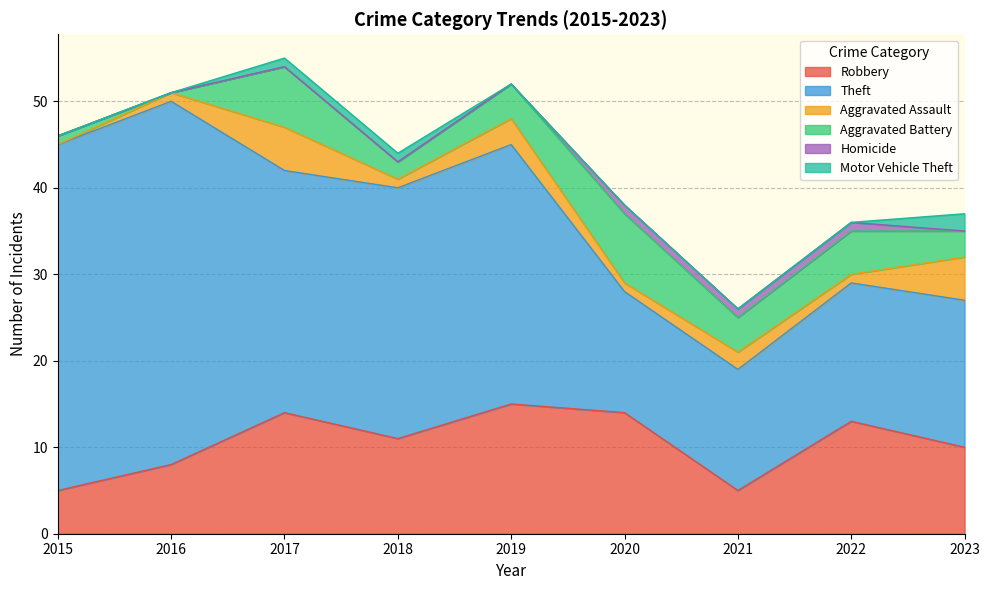

True or false: Aggravated Battery and Robbery cross at least once.

False